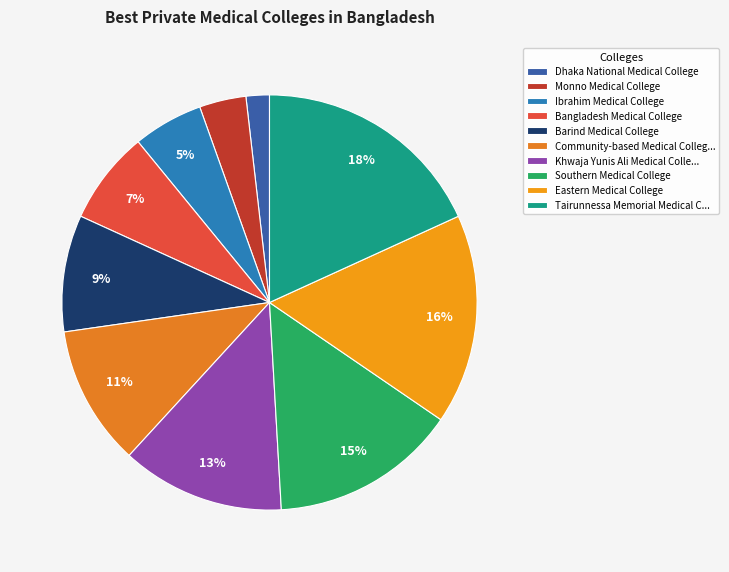

To the nearest percent, what is the difference between the Bangladesh Medical College and Eastern Medical College slice percentages?

9%